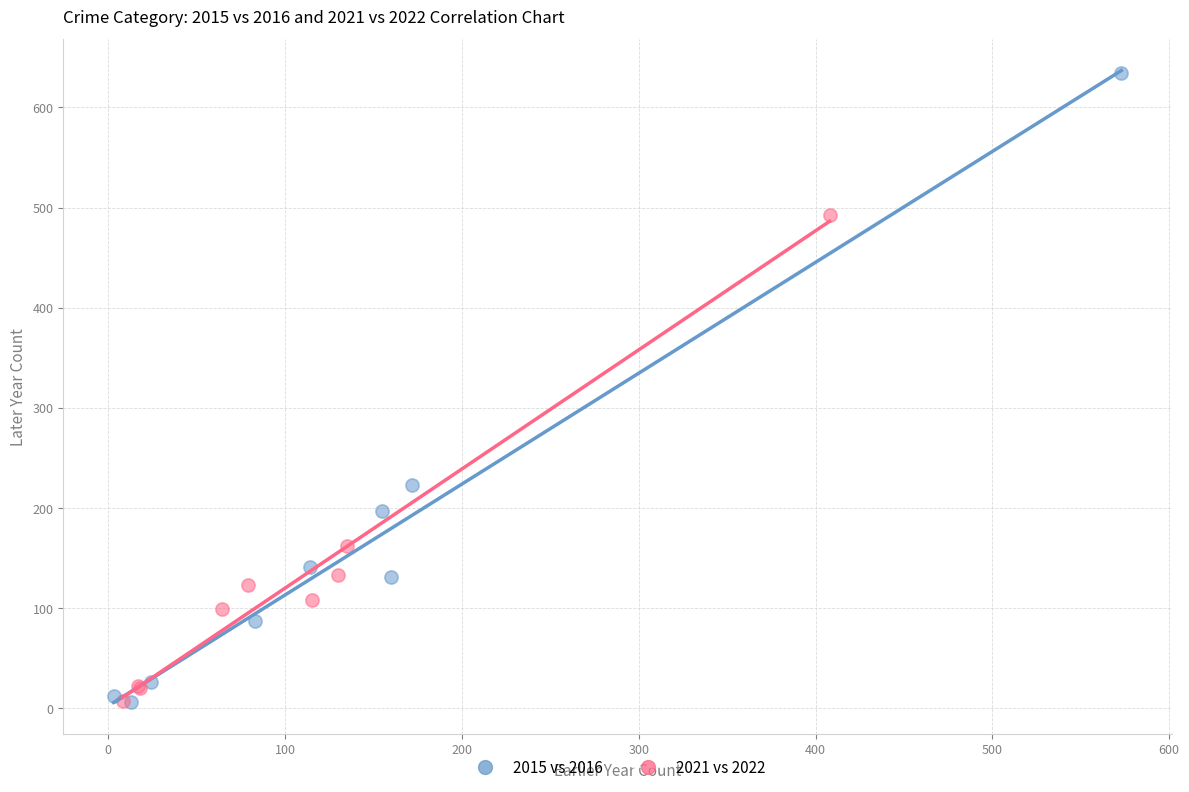

Which series contains the highest Y value?

2015 vs 2016